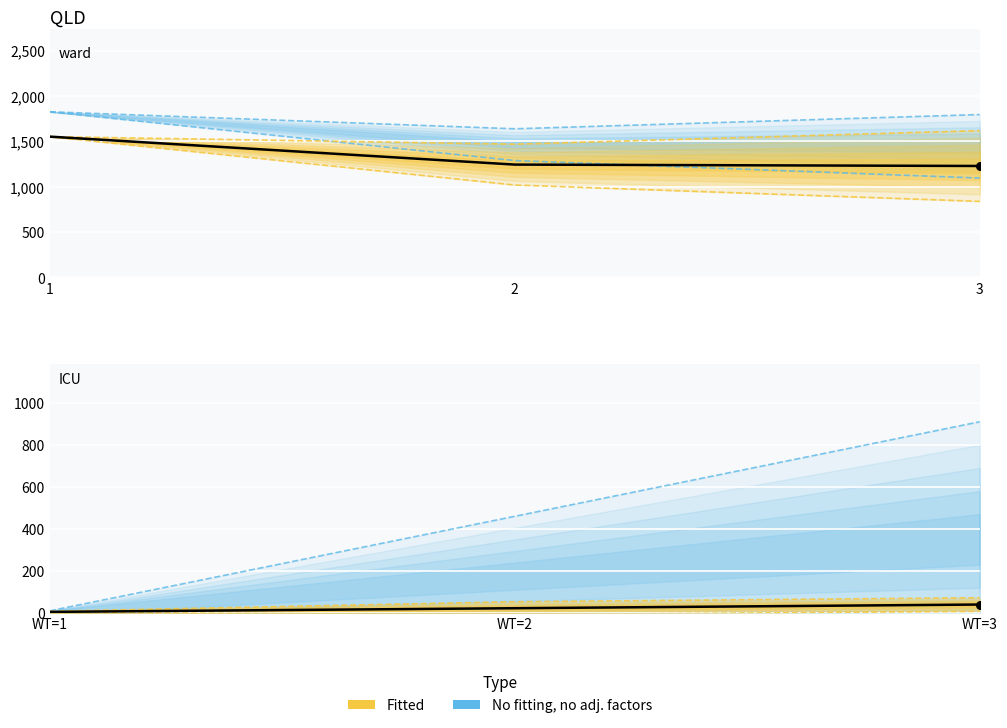

At how many categories does at least one series exceed 1451?

3